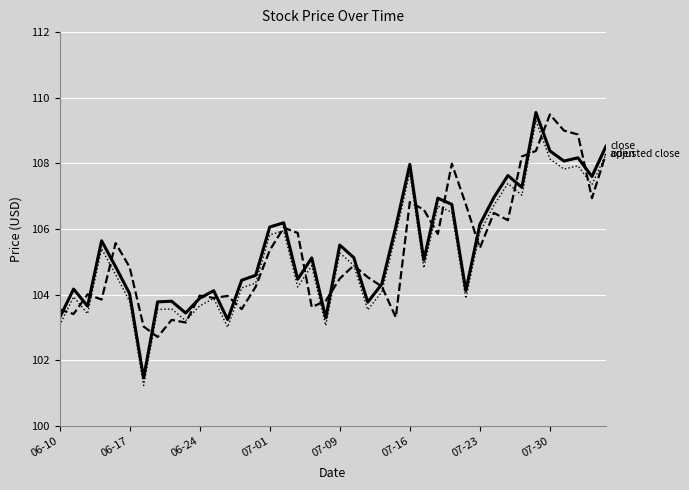

What is the smallest value displayed?

101.2